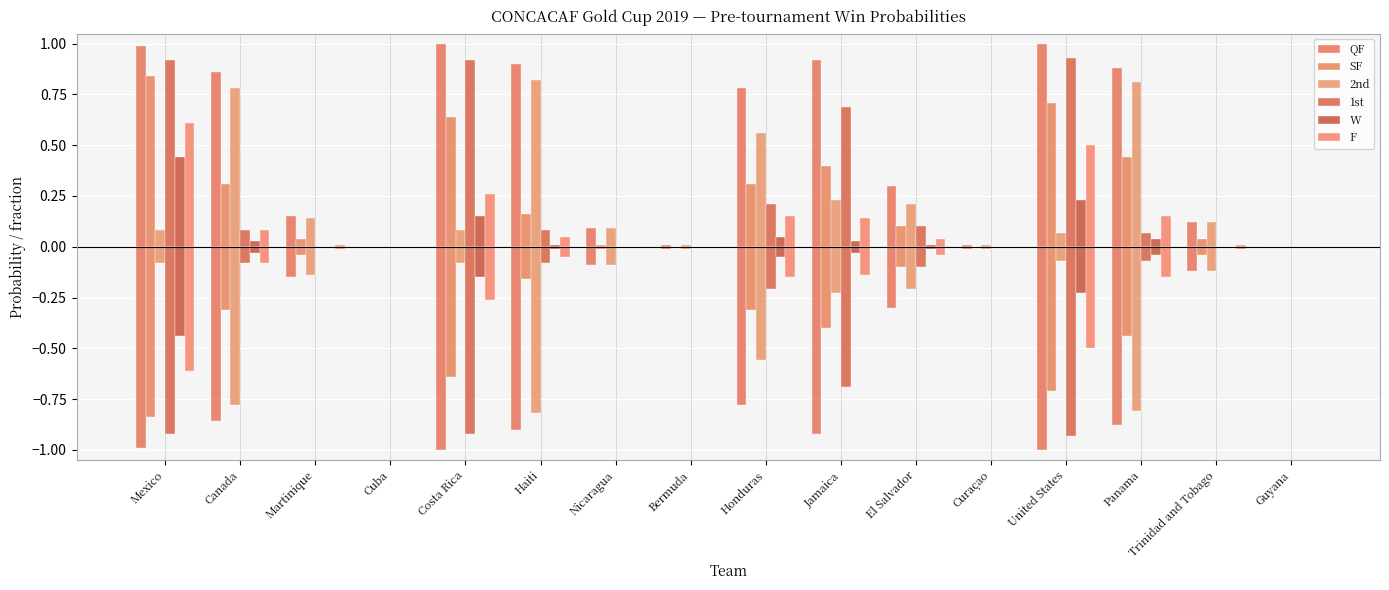

At which label is QF closest to 0?

Cuba